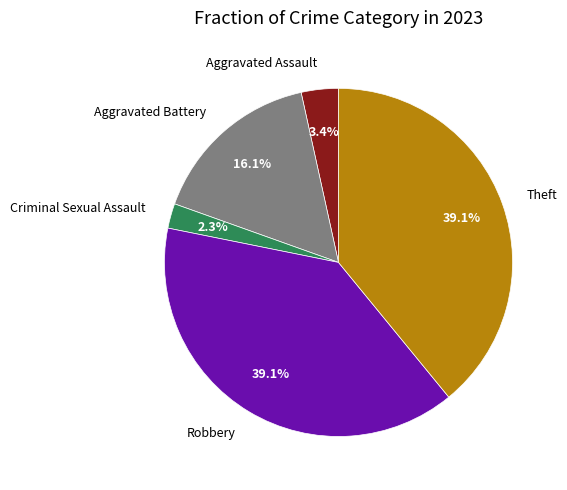

To the nearest percent, what percentage of the pie is Robbery?

39%